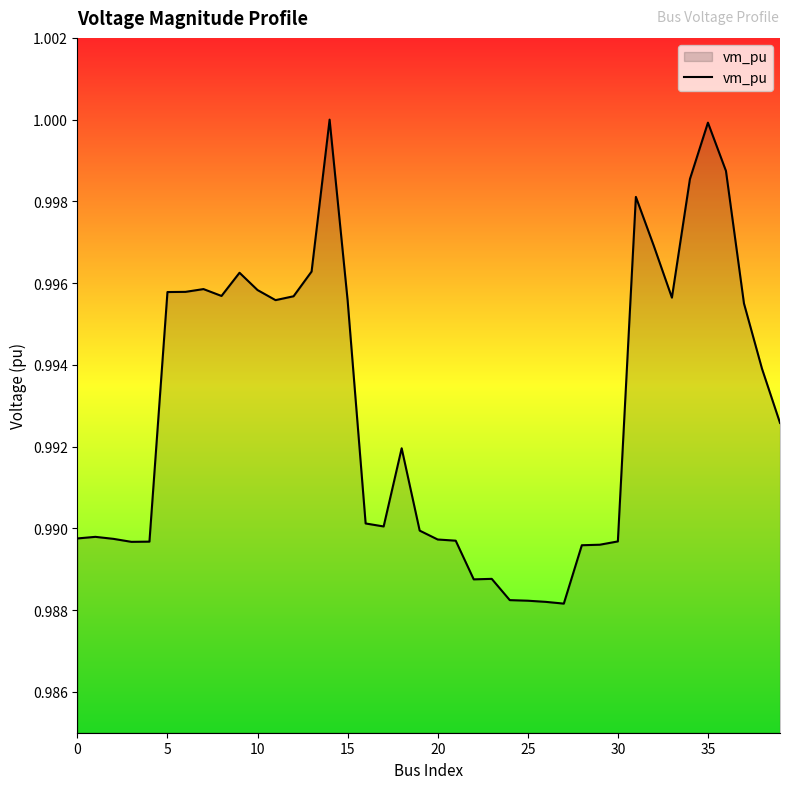

Which label corresponds to the largest value in the chart?

14